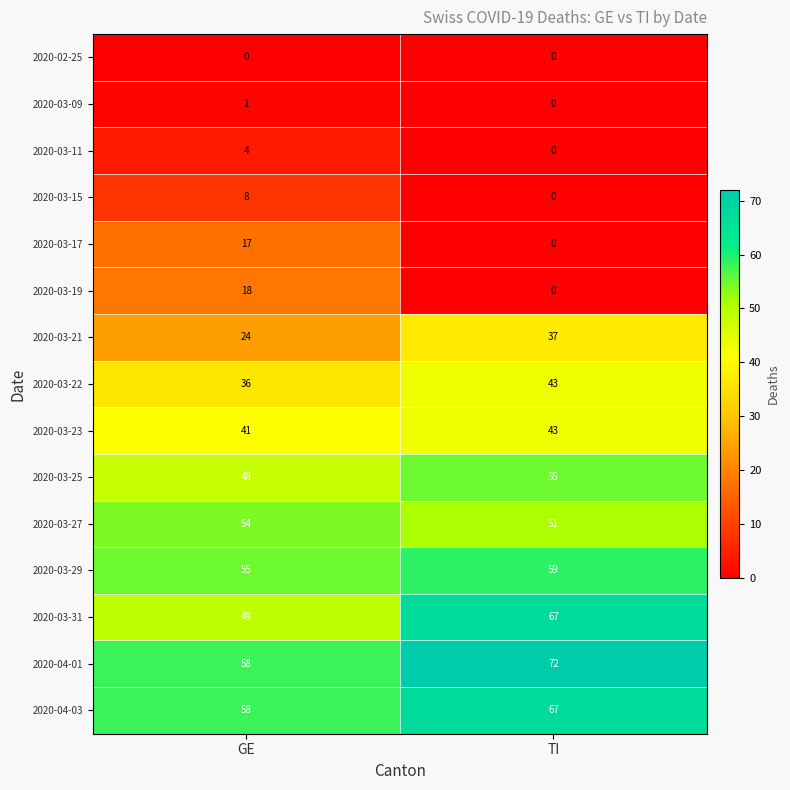

What is the sum of all 2020-03-22 values?

79